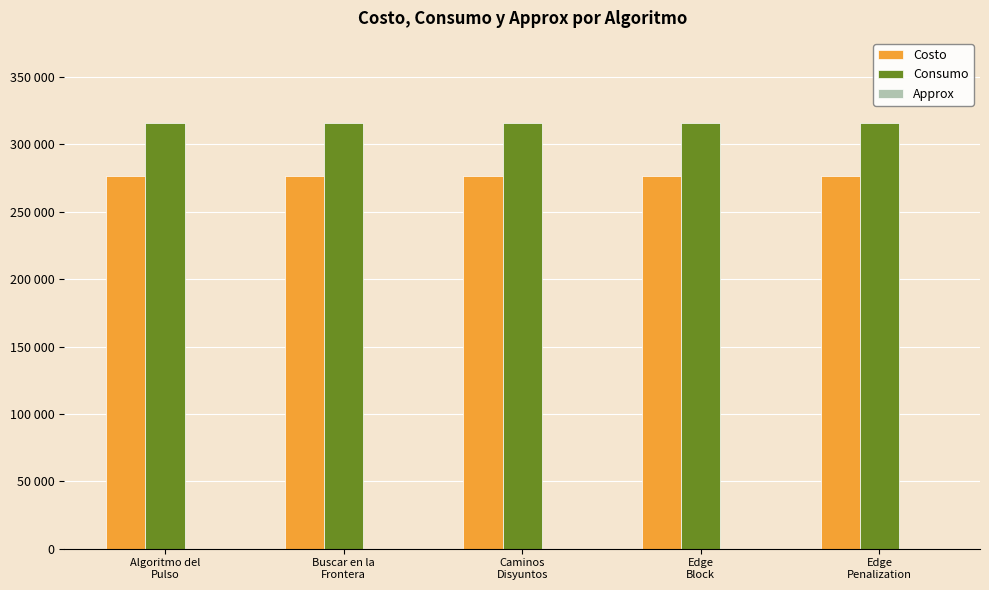

Are the bars grouped side by side (vs. stacked)?

Yes